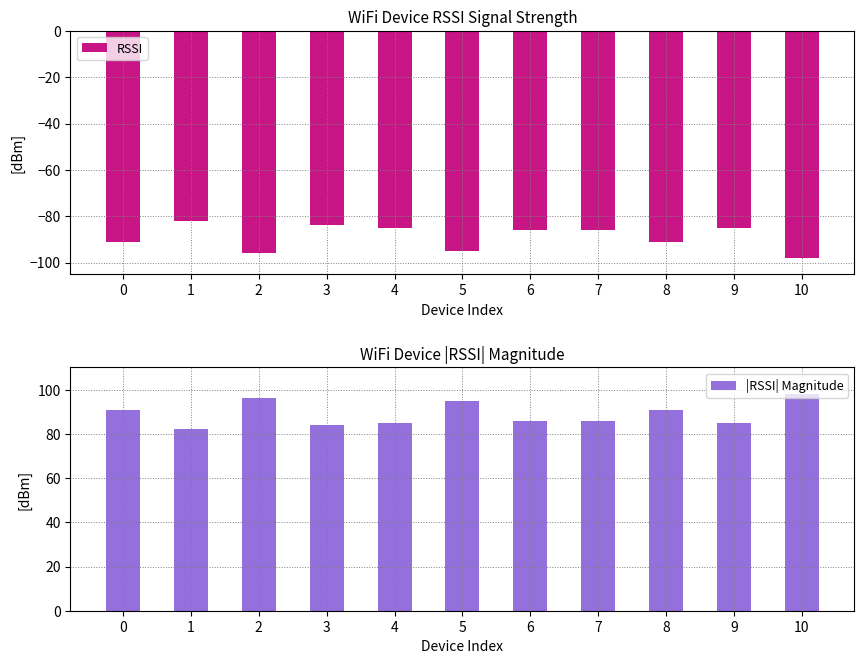

Are the bars grouped side by side (vs. stacked)?

Yes